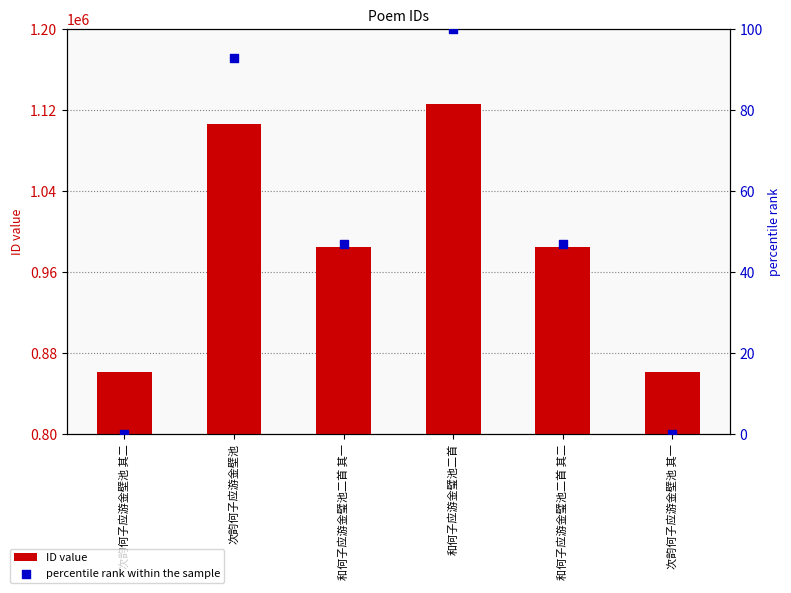

What is the total value across all series at 和何子应游金璧池二首 其一?

984949.9